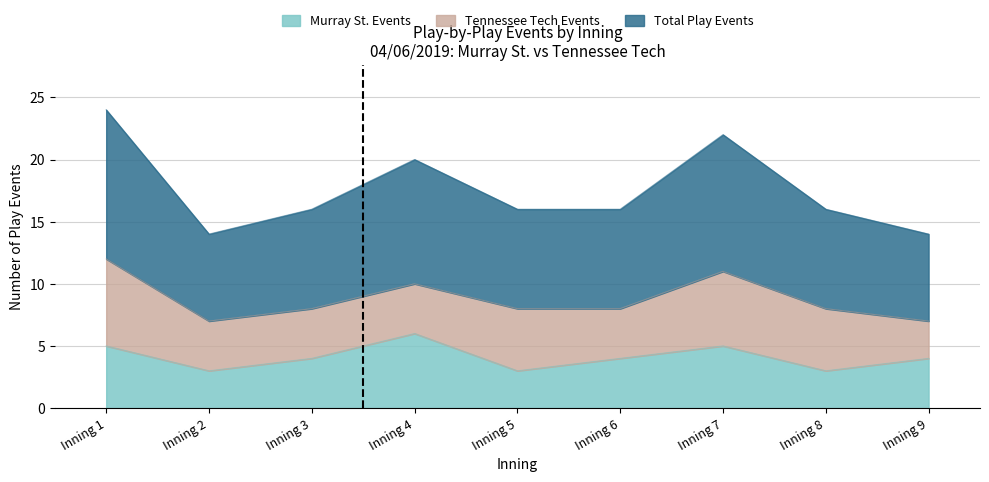

Count the number of categories in the chart.

9